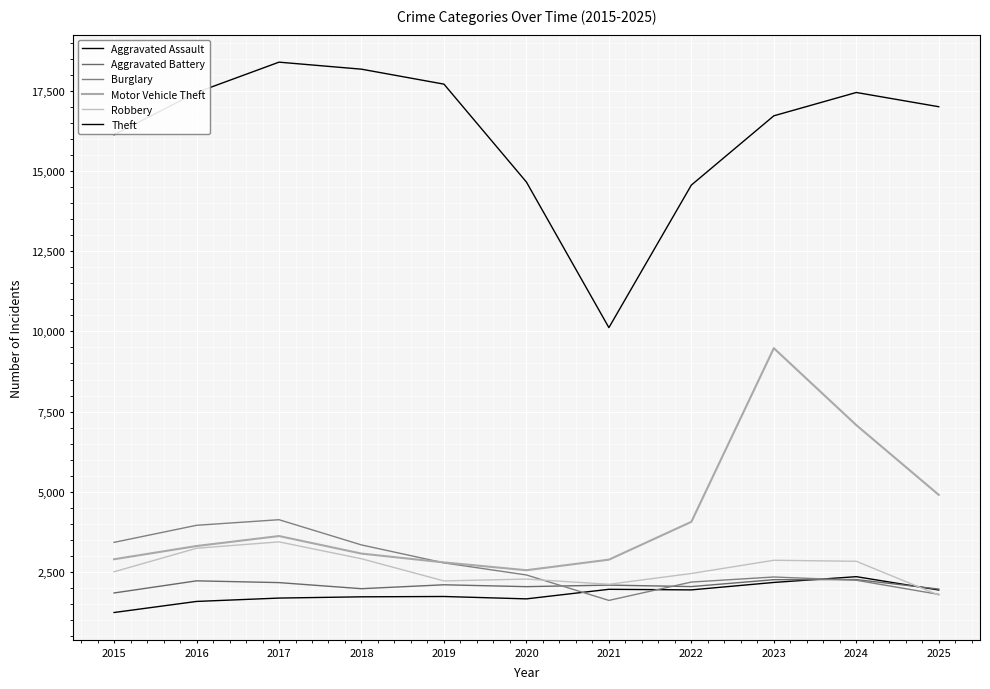

How many lines are shown in the chart?

6